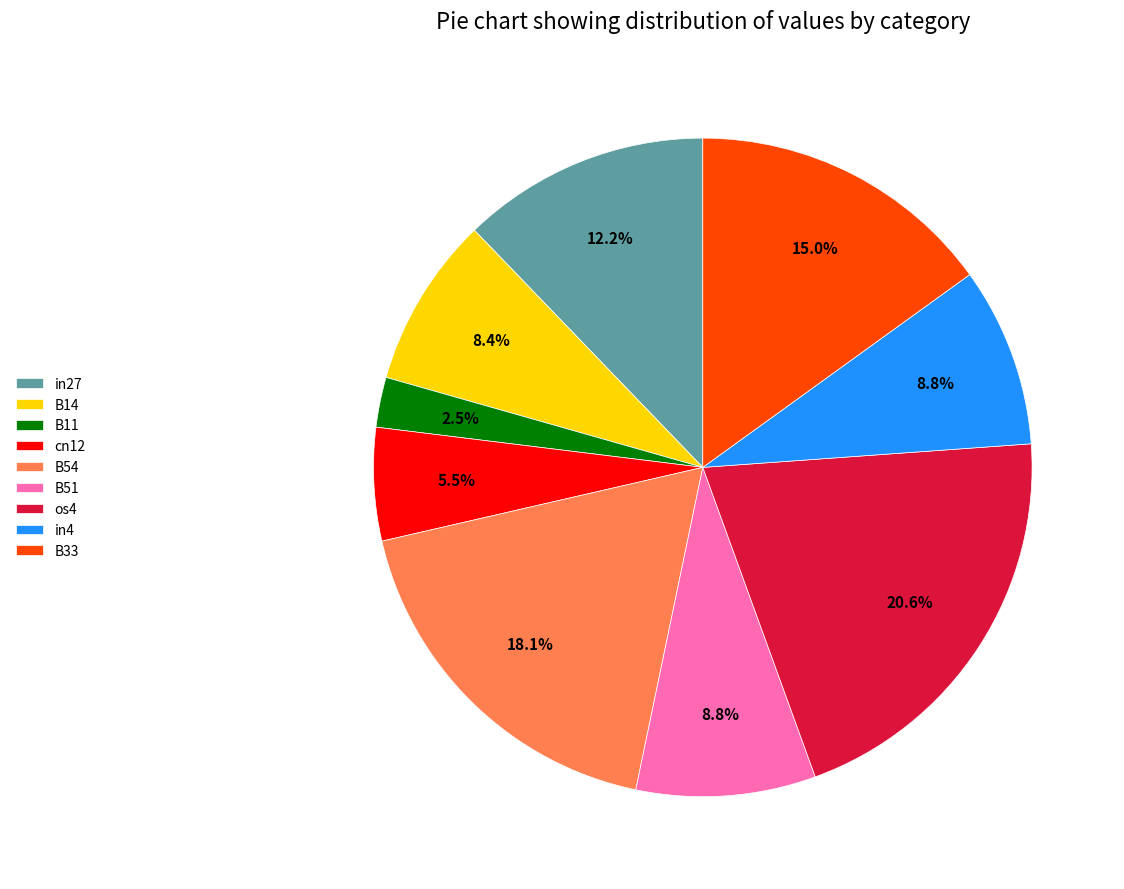

What is the smallest slice in the pie chart?

B11